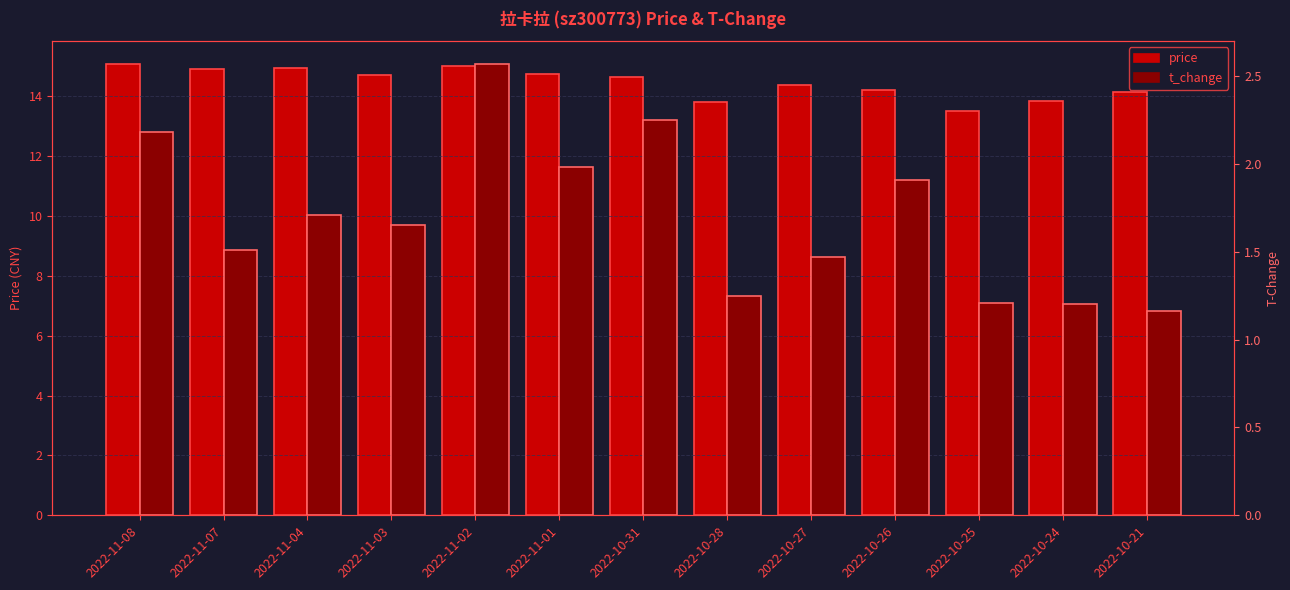

Reading right to left, extract all data points from this chart.

price: 2022-10-21=14.1	2022-10-24=13.8	2022-10-25=13.5	2022-10-26=14.2	2022-10-27=14.4	2022-10-28=13.8	2022-10-31=14.6	2022-11-01=14.7	2022-11-02=15.0	2022-11-03=14.7	2022-11-04=14.9	2022-11-07=14.9	2022-11-08=15.1
t_change: 2022-10-21=1.2	2022-10-24=1.2	2022-10-25=1.2	2022-10-26=1.9	2022-10-27=1.5	2022-10-28=1.2	2022-10-31=2.2	2022-11-01=2.0	2022-11-02=2.6	2022-11-03=1.6	2022-11-04=1.7	2022-11-07=1.5	2022-11-08=2.2